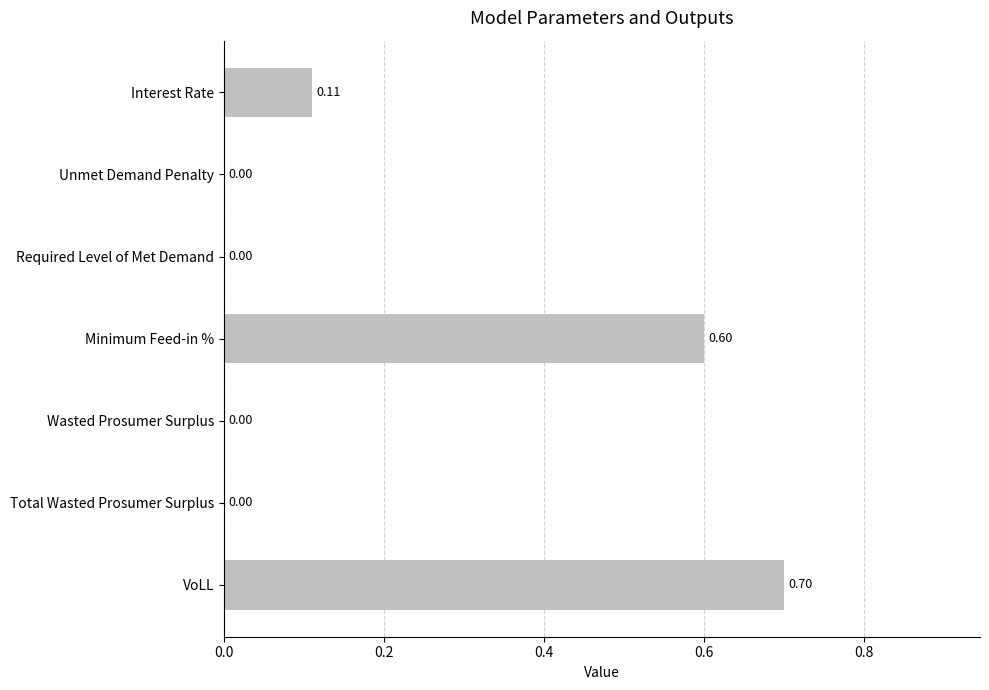

Count the number of categories in the chart.

7